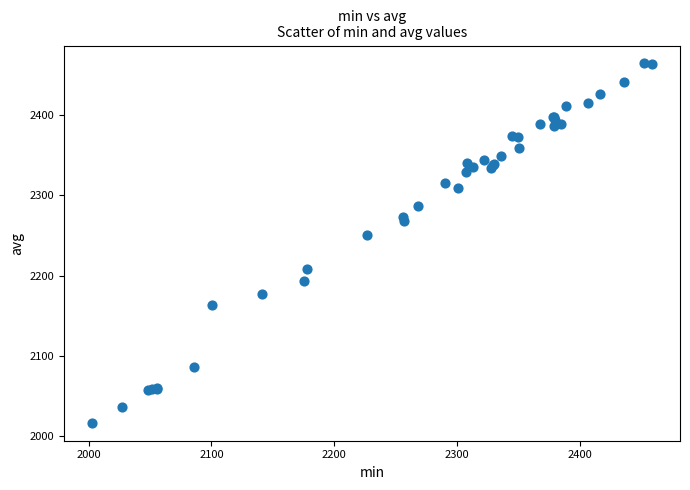

What Y value in the scatter plot is closest to 2240?

2251.1